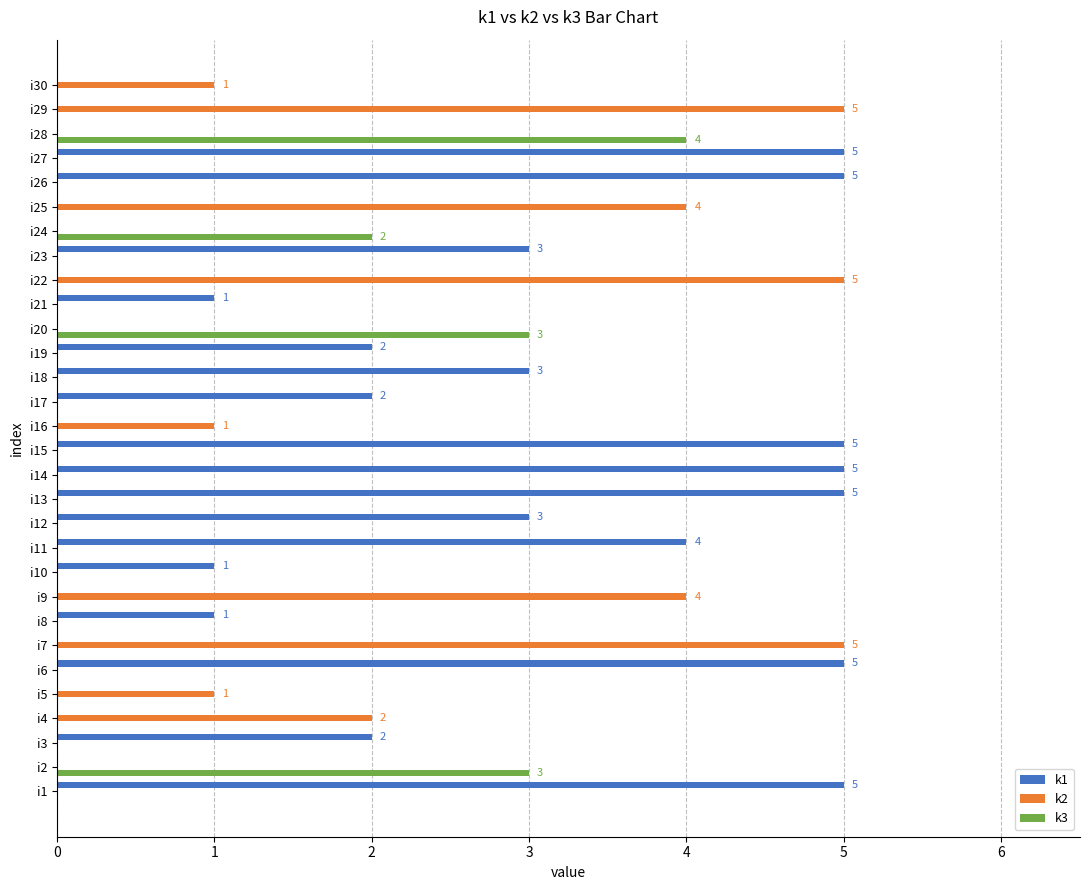

What is the maximum value shown in the chart?

5